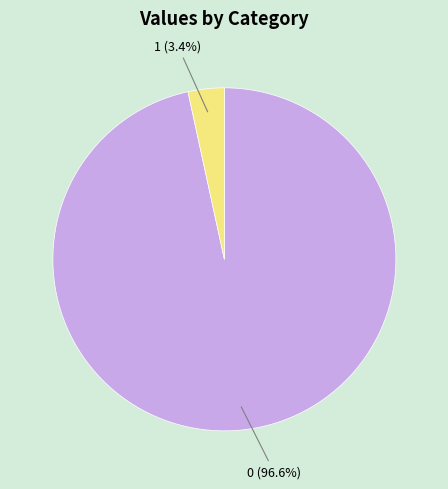

To the nearest percent, what is the combined percentage of 1 and 0?

100%